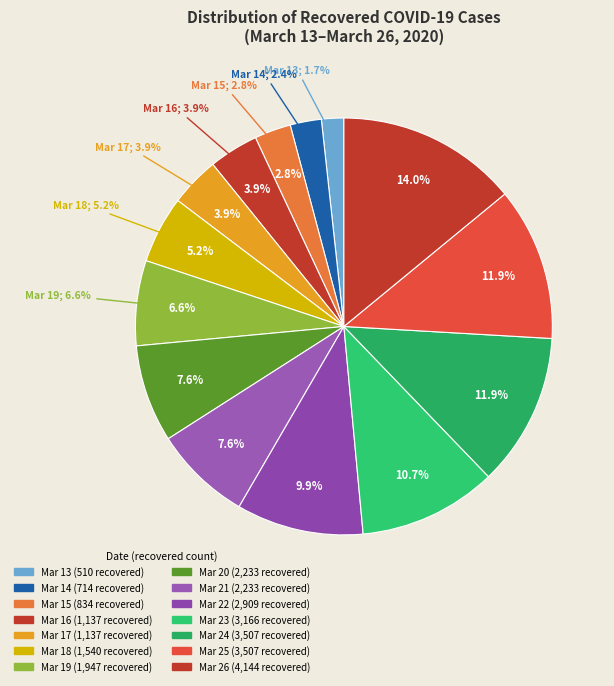

Rank the categories by value from highest to lowest.

2020-03-26, 2020-03-24, 2020-03-25, 2020-03-23, 2020-03-22, 2020-03-20, 2020-03-21, 2020-03-19, 2020-03-18, 2020-03-16, 2020-03-17, 2020-03-15, 2020-03-14, 2020-03-13